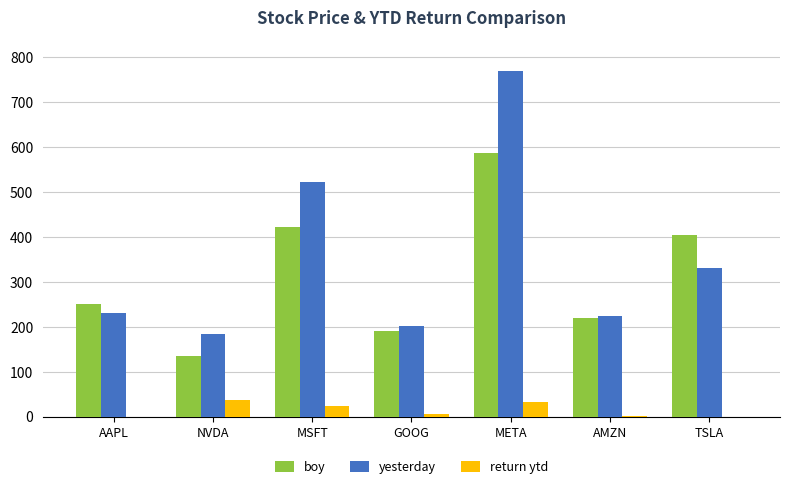

At which label does boy first exceed 250?

AAPL